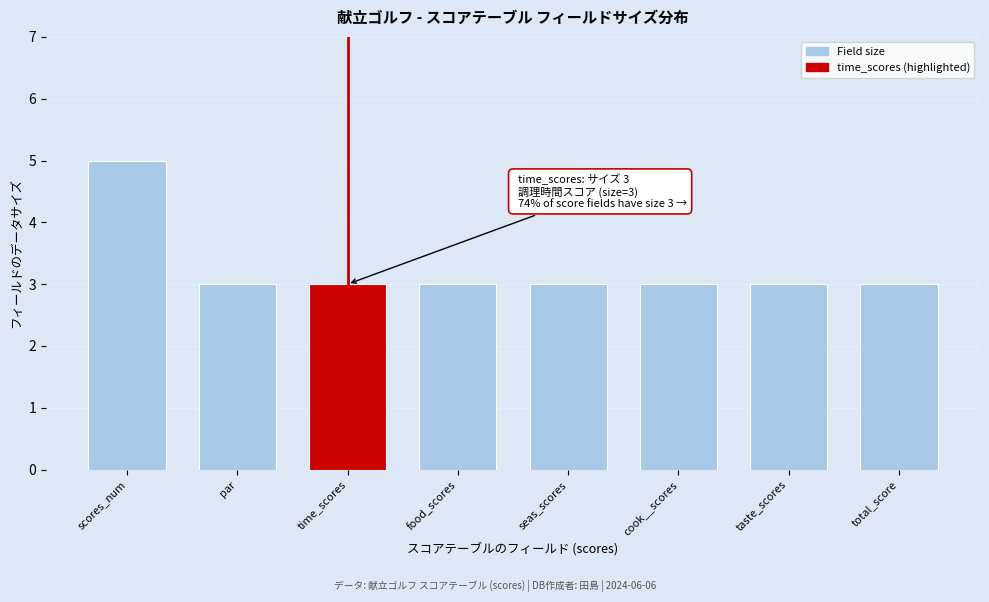

Reading right to left, extract all data points from this chart.

3	3	3	3	3	3	3	5